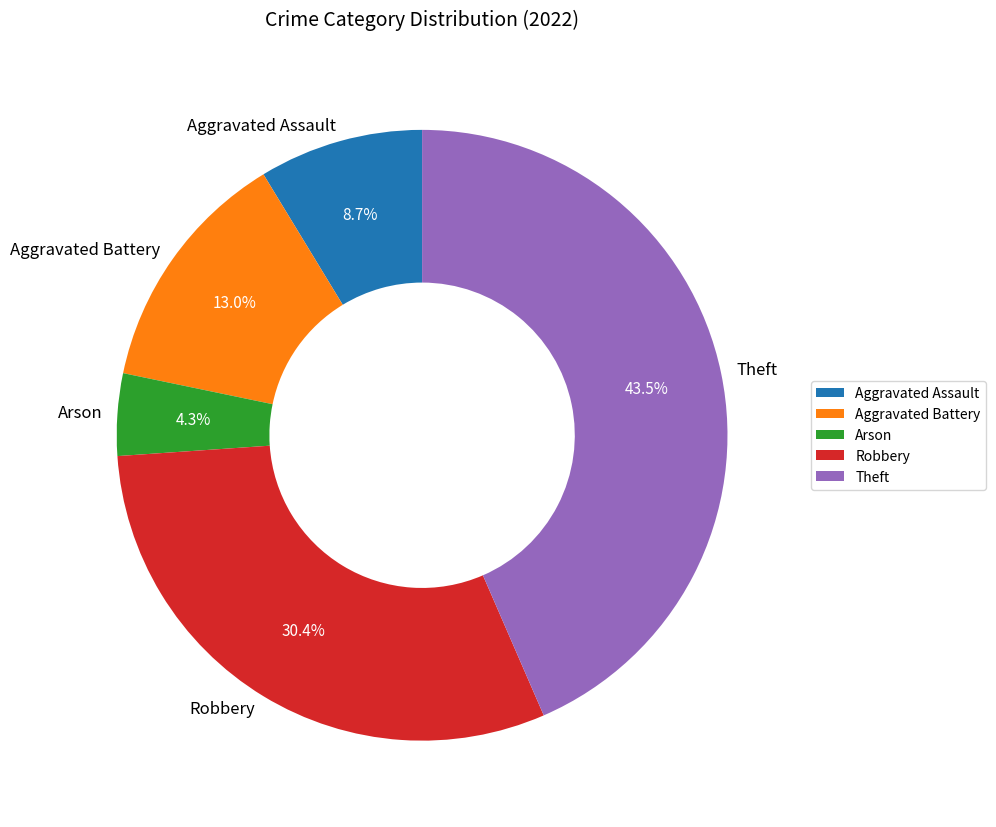

How many slices are in this pie chart?

5